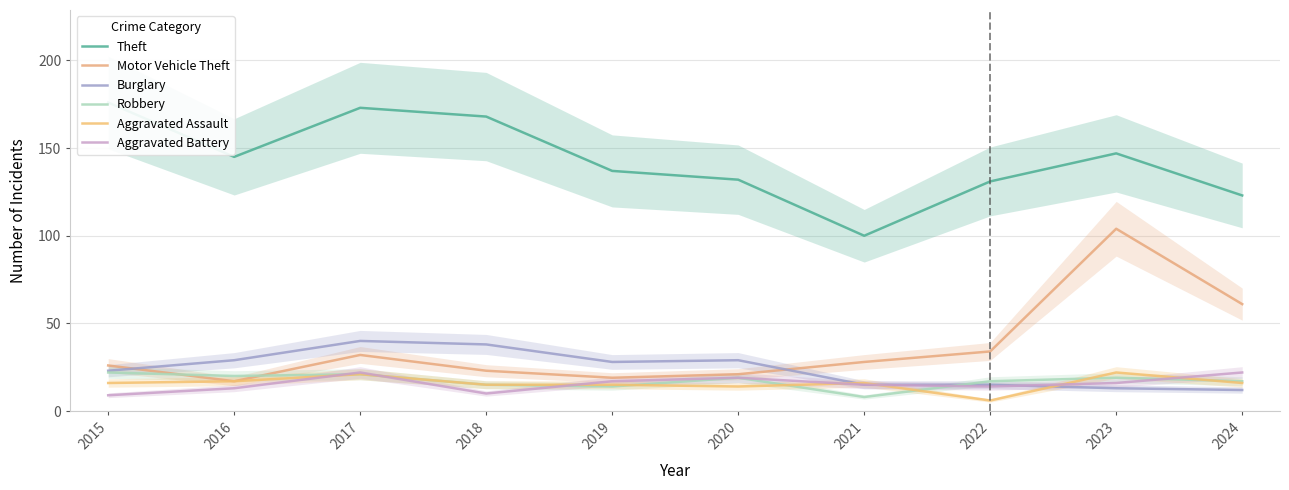

What is the value of the Motor Vehicle Theft point at the 5th from the left?

19